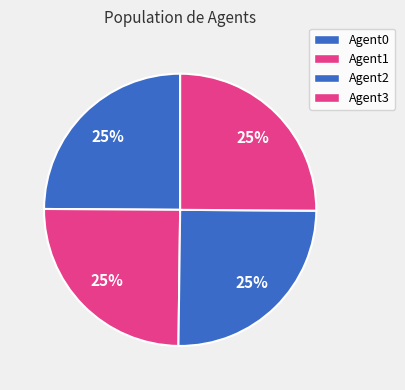

Count the number of slices in the pie.

4